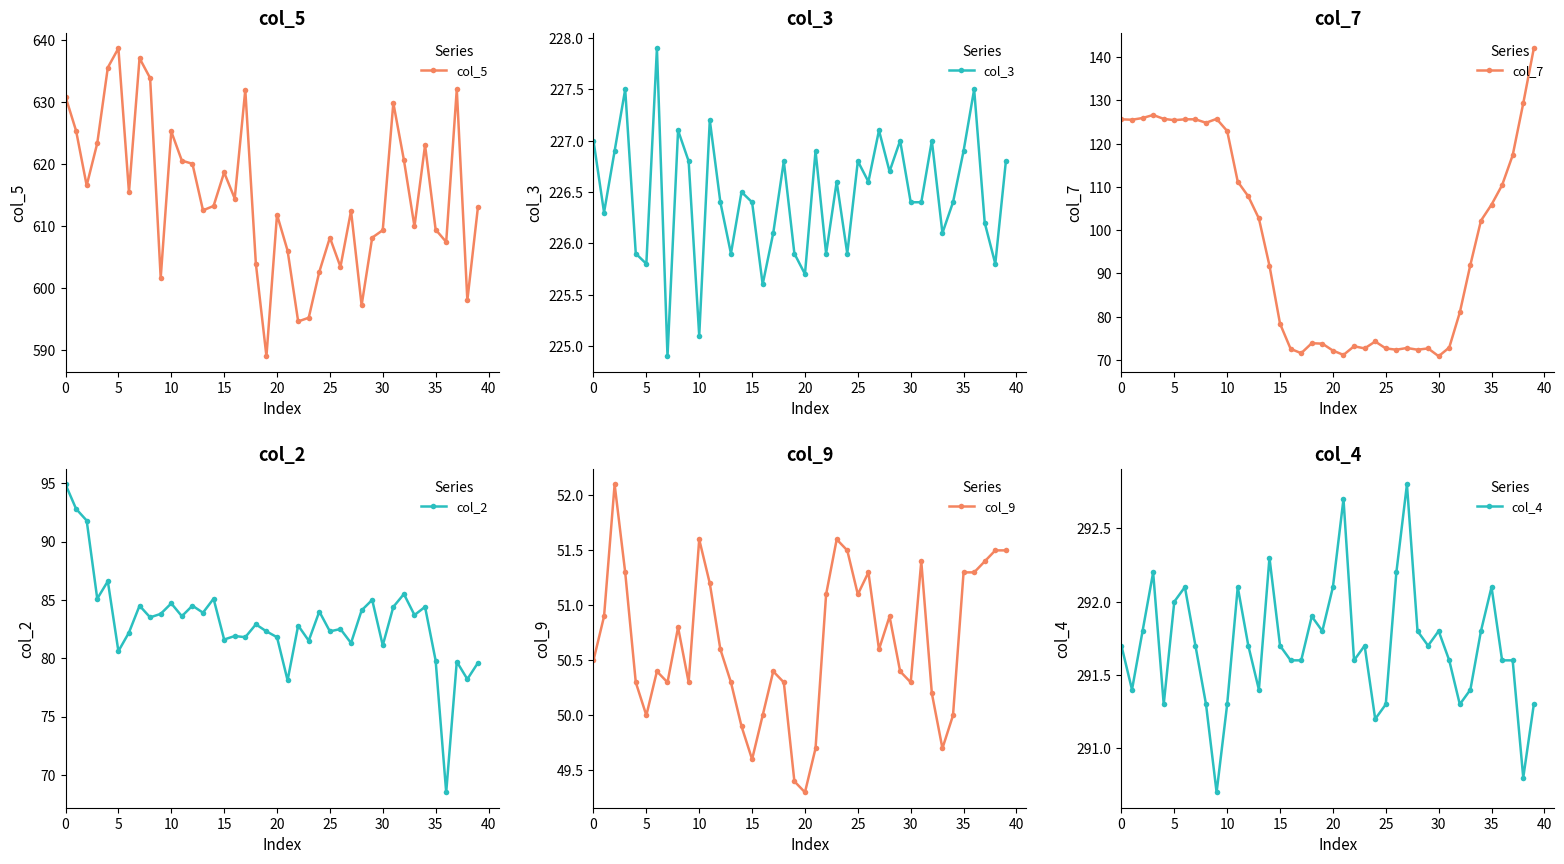

What are all the series names shown in the legend?

col_5, col_3, col_7, col_2, col_9, col_4